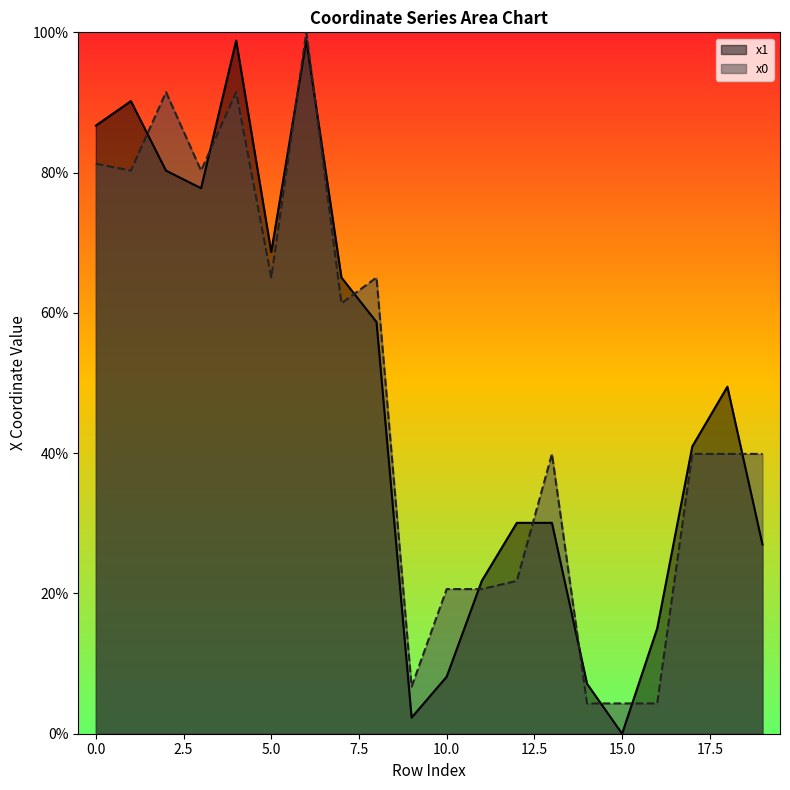

What is the maximum value for x1?

1.0